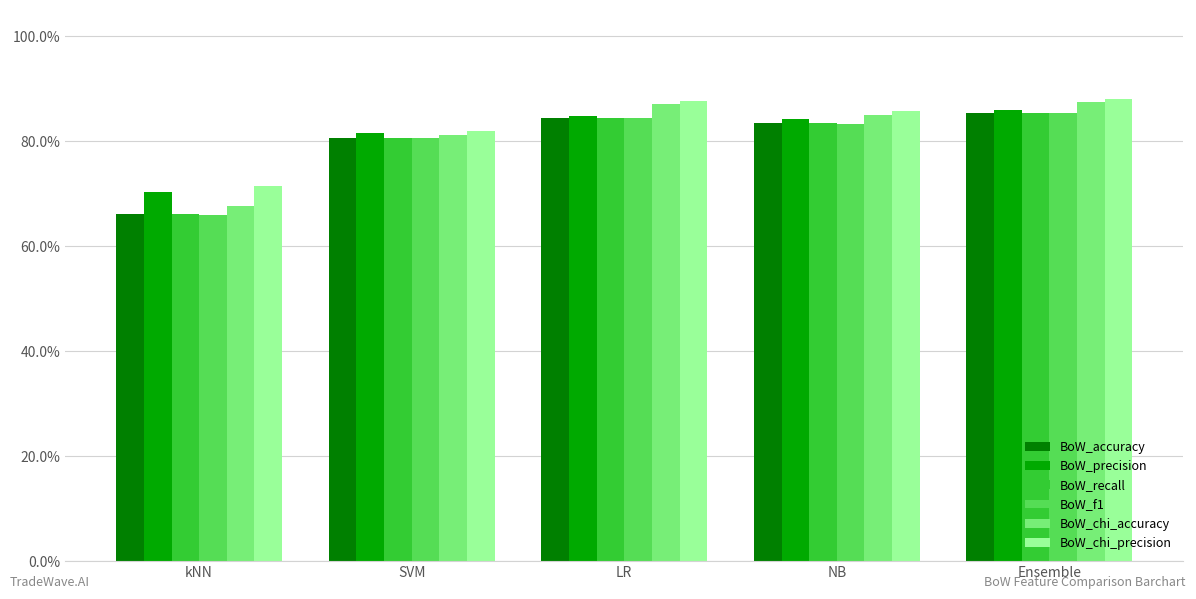

What are all the series names shown in the legend?

BoW_accuracy, BoW_precision, BoW_recall, BoW_f1, BoW_chi_accuracy, BoW_chi_precision